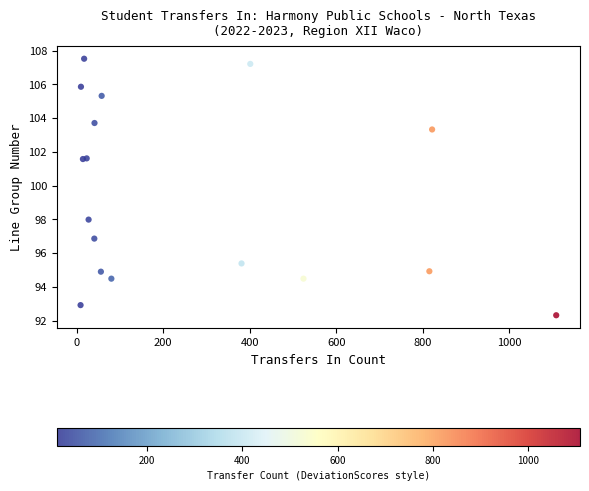

What Y value in the scatter plot is closest to 99?

98.0